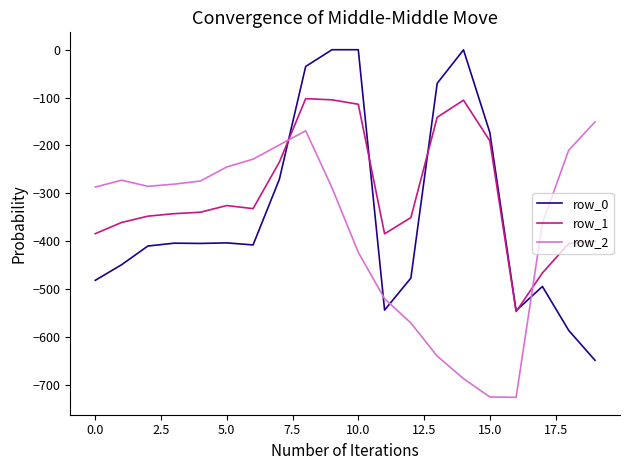

Which series has the largest total across all categories?

row_1